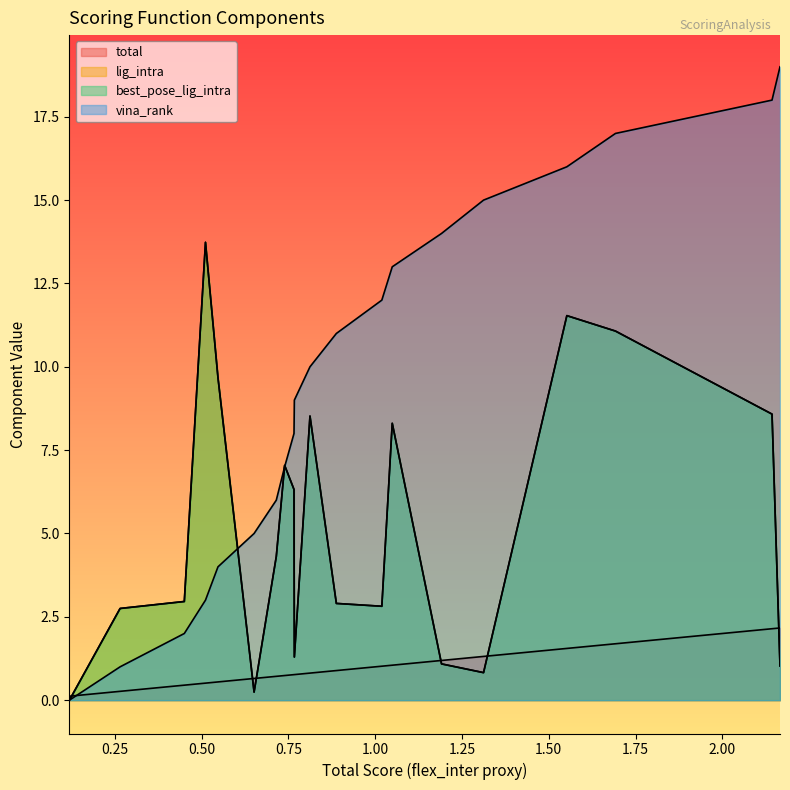

Is it true that vina_rank equals 32.6 at 19?

False